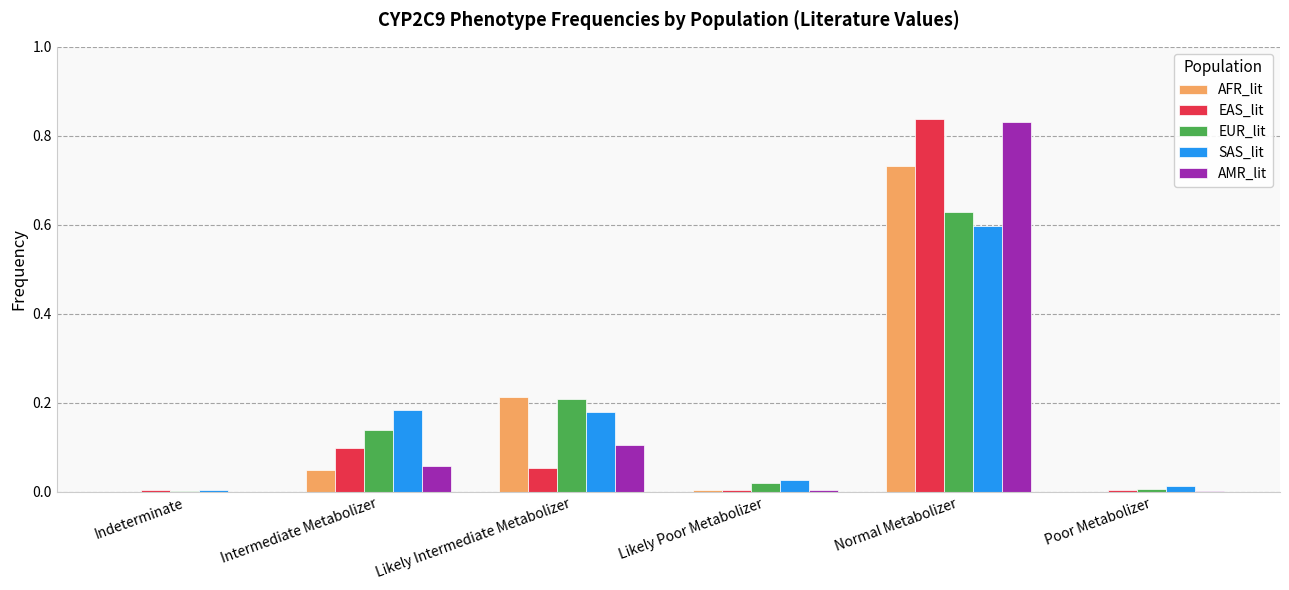

Is it true that AFR_lit equals 0.0 at Intermediate Metabolizer?

True